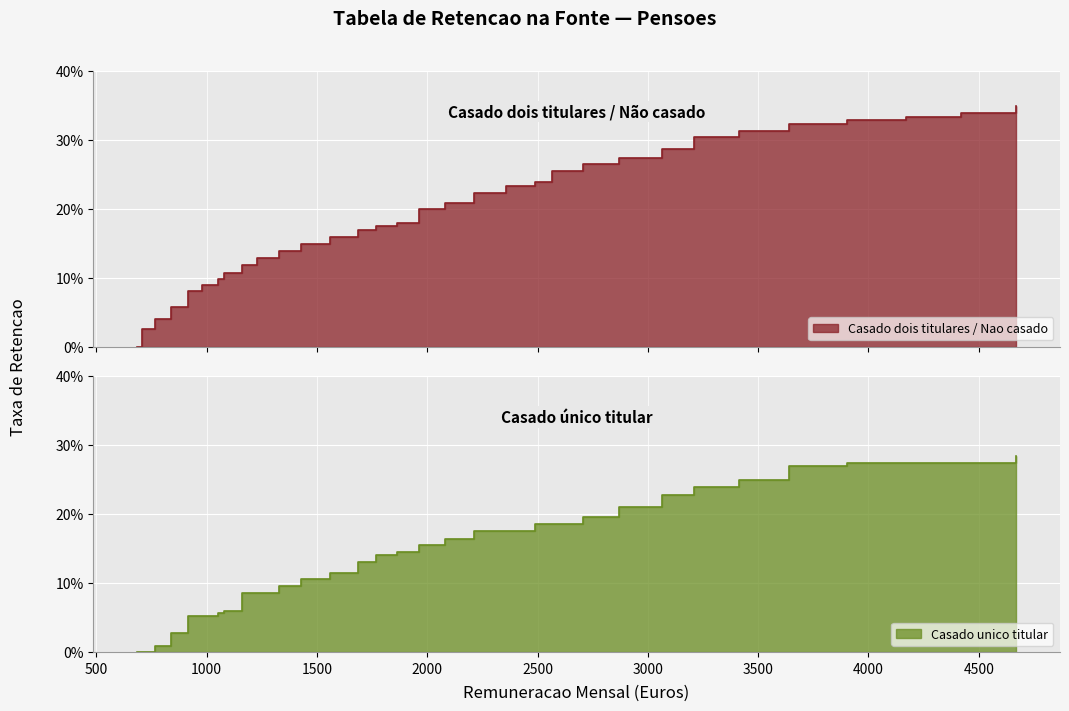

Between 1963 and 1230, which is larger?

1963